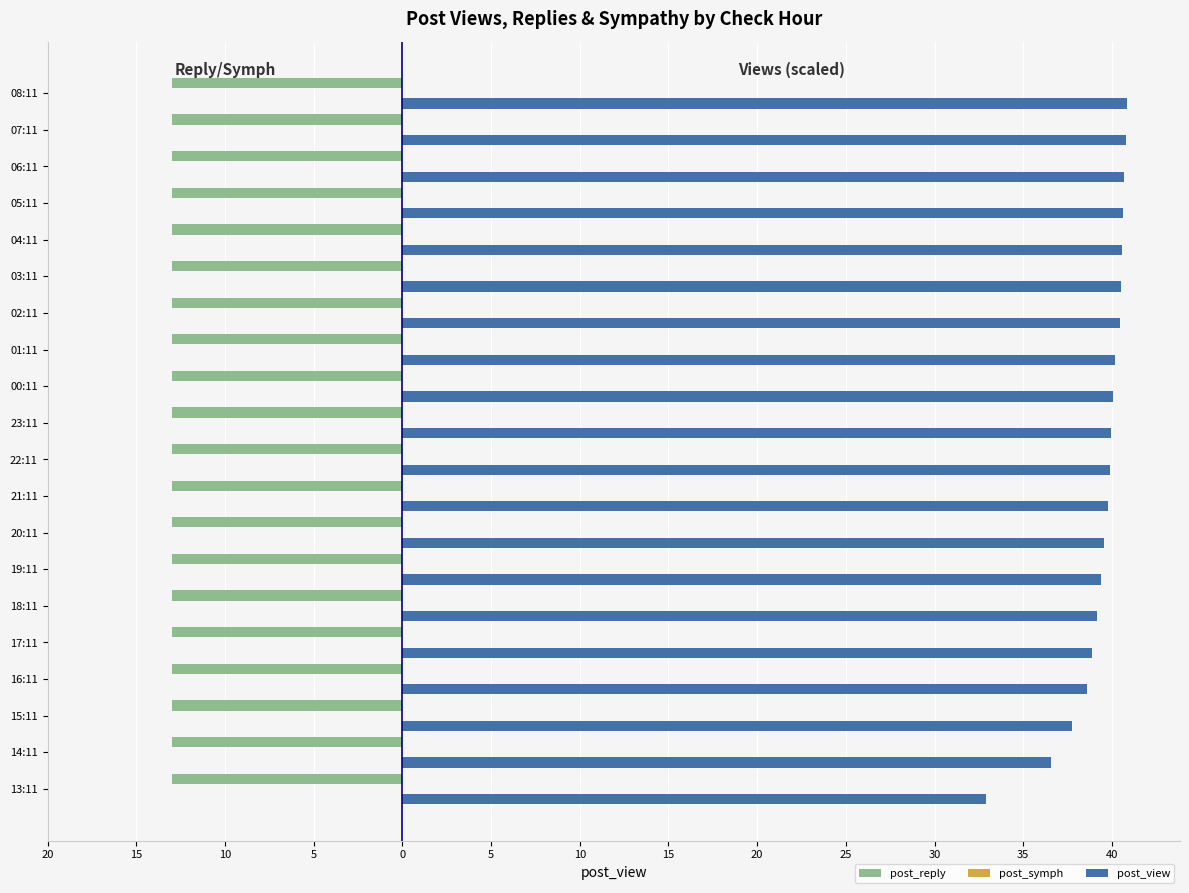

How many categories are shown in the chart?

20